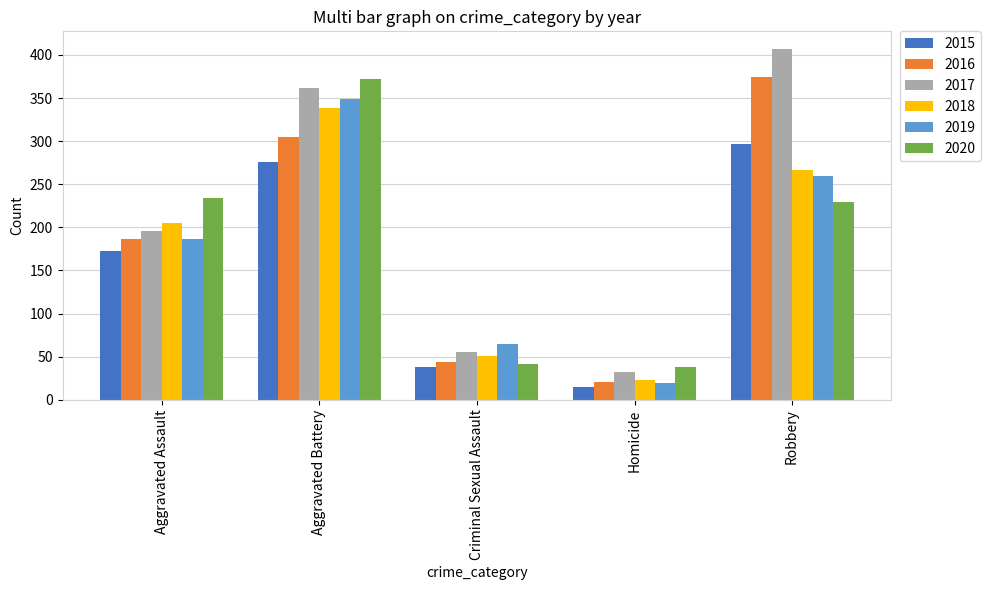

True or false: 2016 has a value of 44 at Criminal Sexual Assault.

True